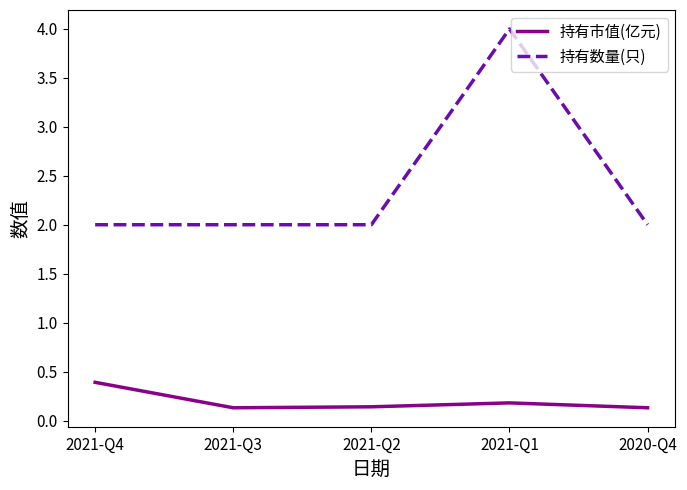

Which series changed the most between 2021-Q4 and 2021-Q1?

持有数量(只)